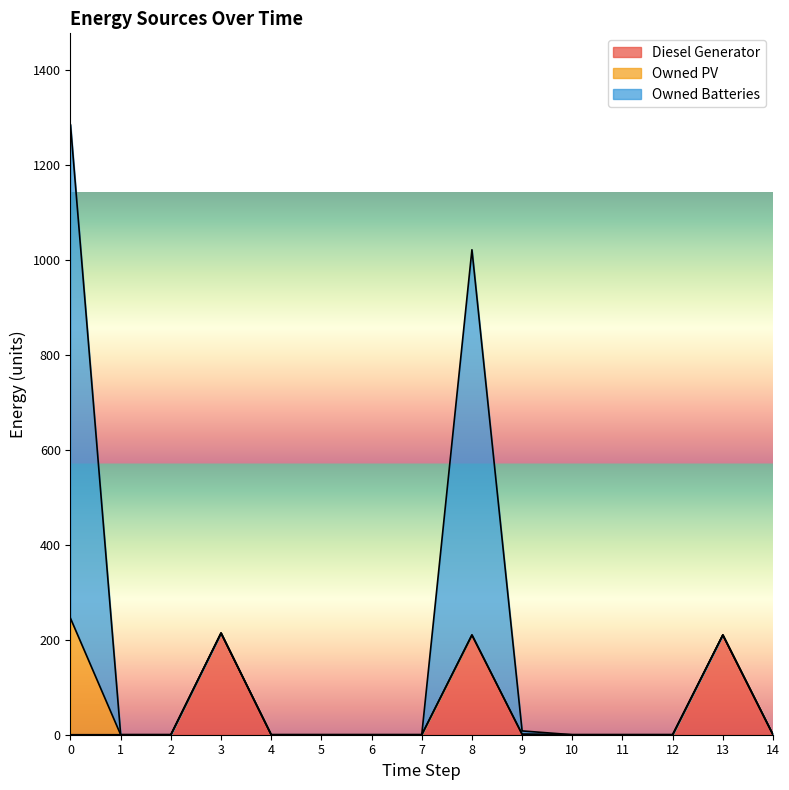

Is it true that Owned Batteries equals 807 at 14?

False